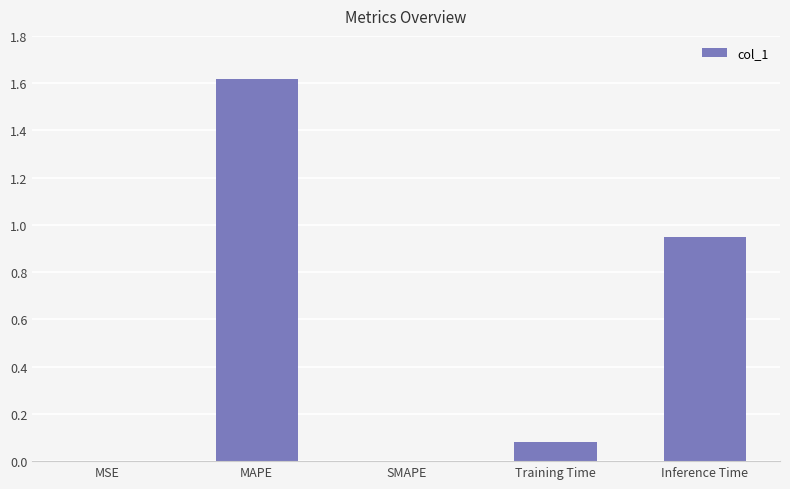

What is the average value?

0.5